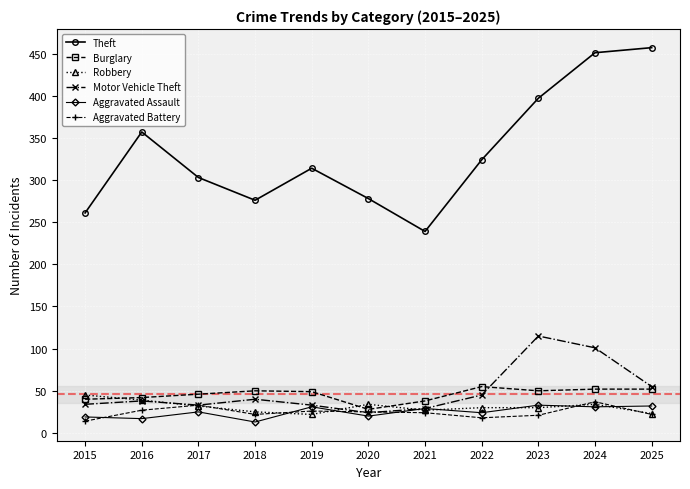

Is it true that Theft equals 112 at 2022?

False